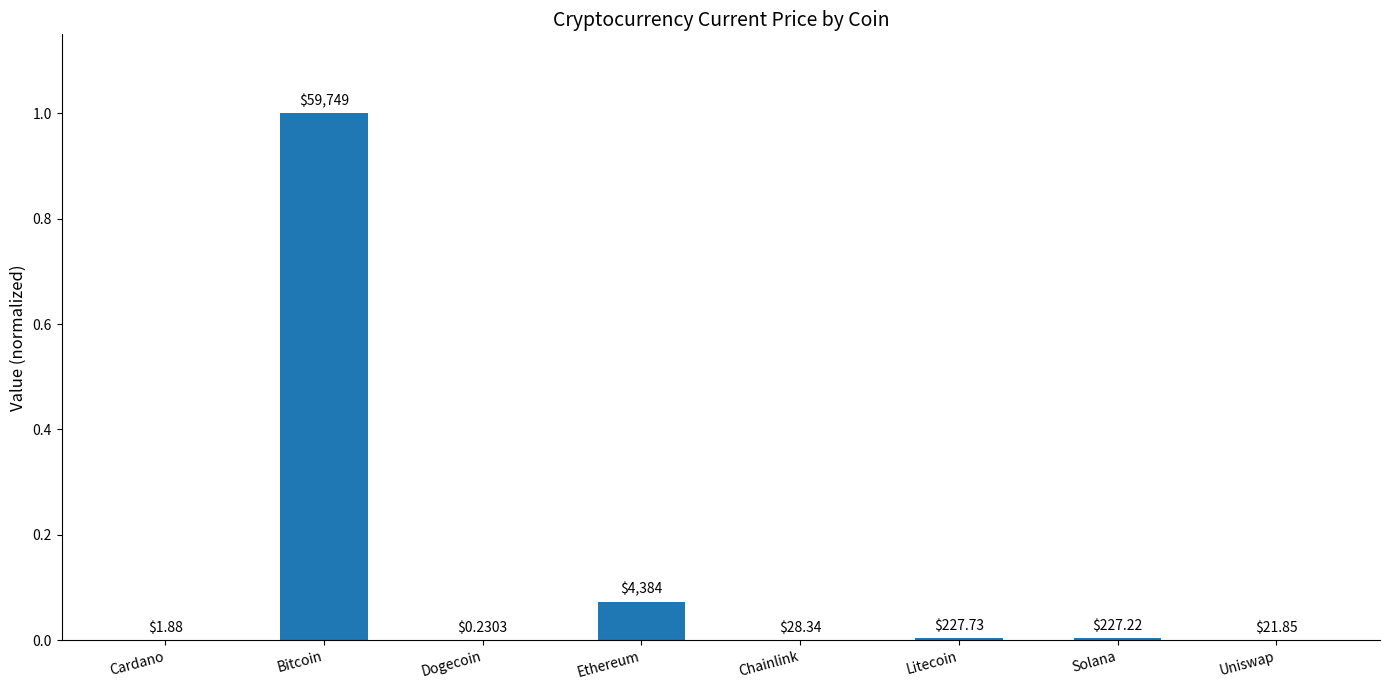

Which has a higher value, Ethereum or Dogecoin?

Ethereum